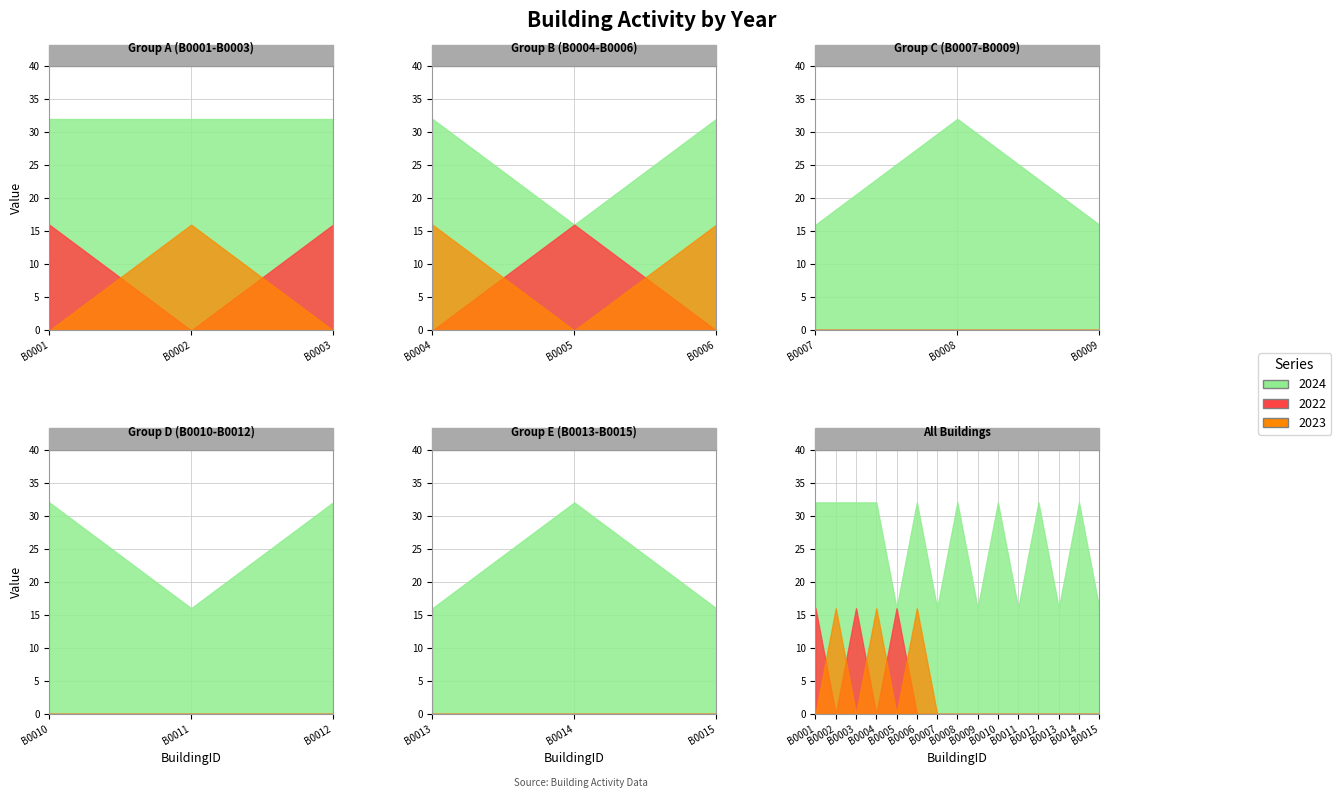

At which category is the sum across all series the highest?

B0001